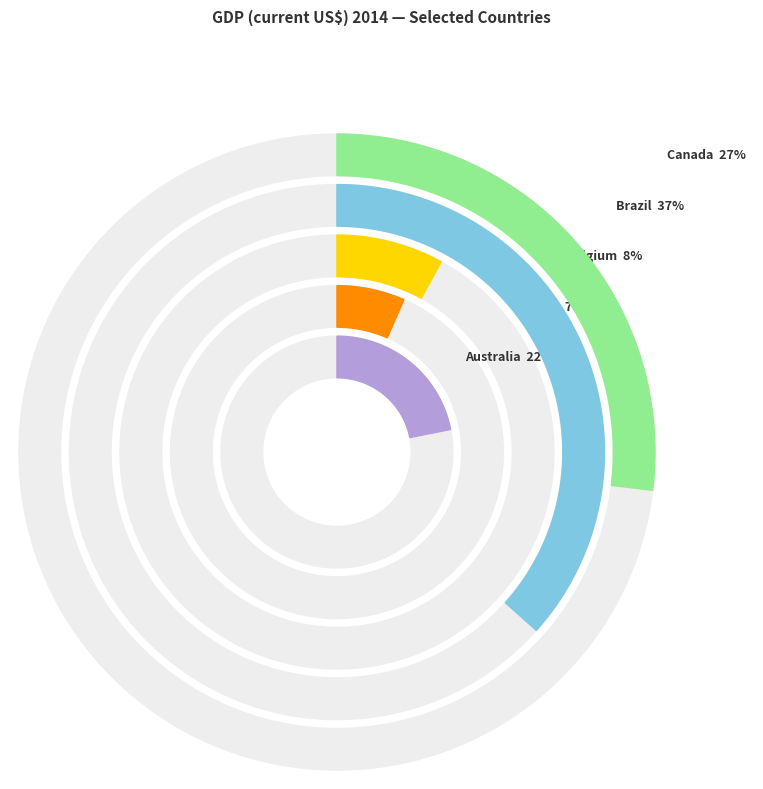

Rank the categories by value from highest to lowest.

Brazil, Canada, Australia, Belgium, Austria